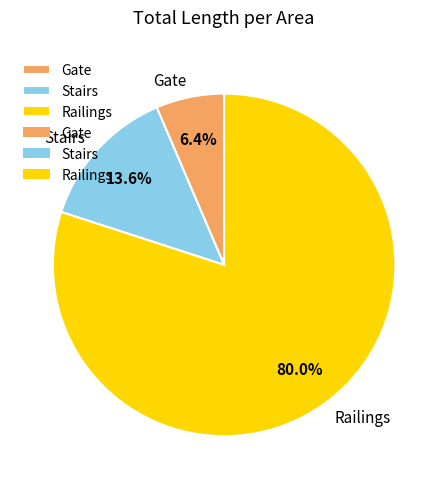

Between Gate and Railings, which is larger?

Railings